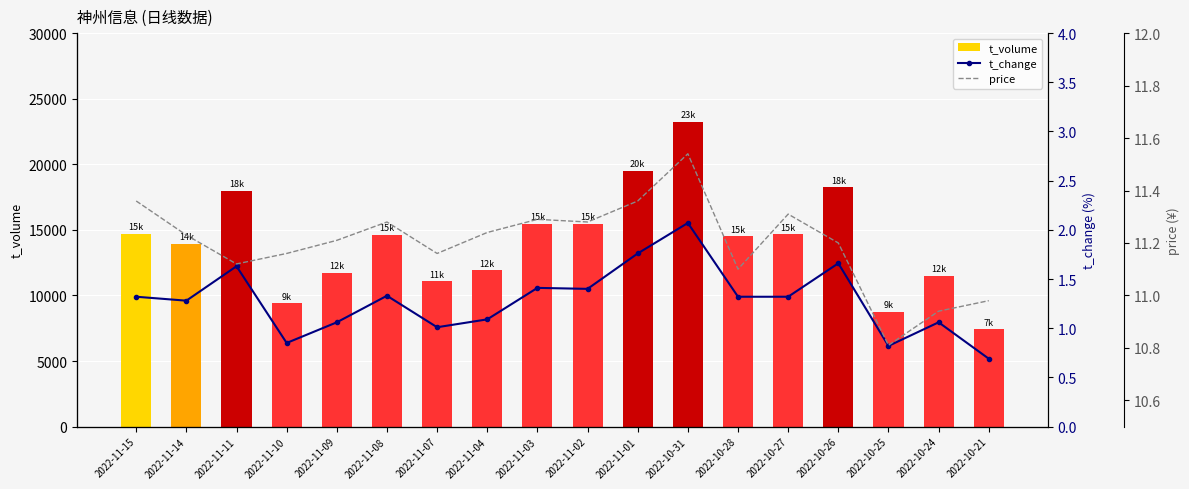

How many groups of bars are there?

18